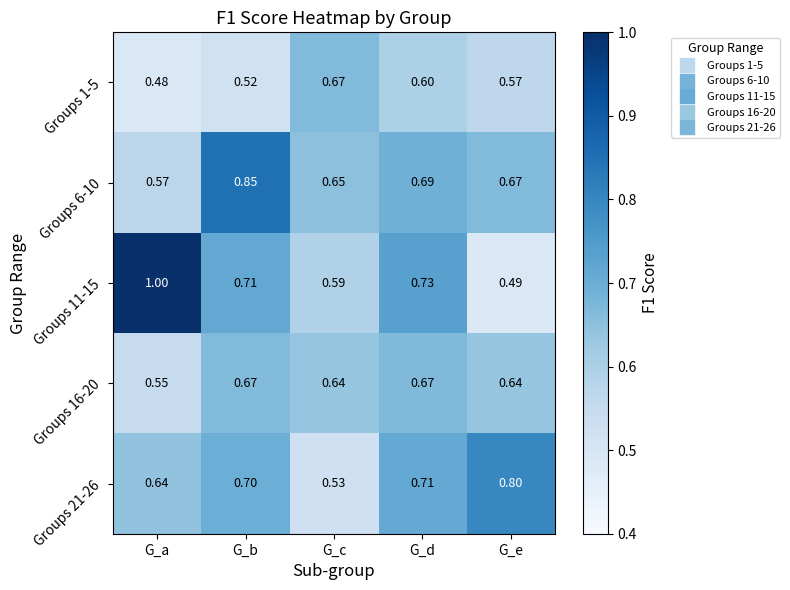

List the labels in order of Groups 21-26 value, smallest first.

G_c, G_a, G_b, G_d, G_e